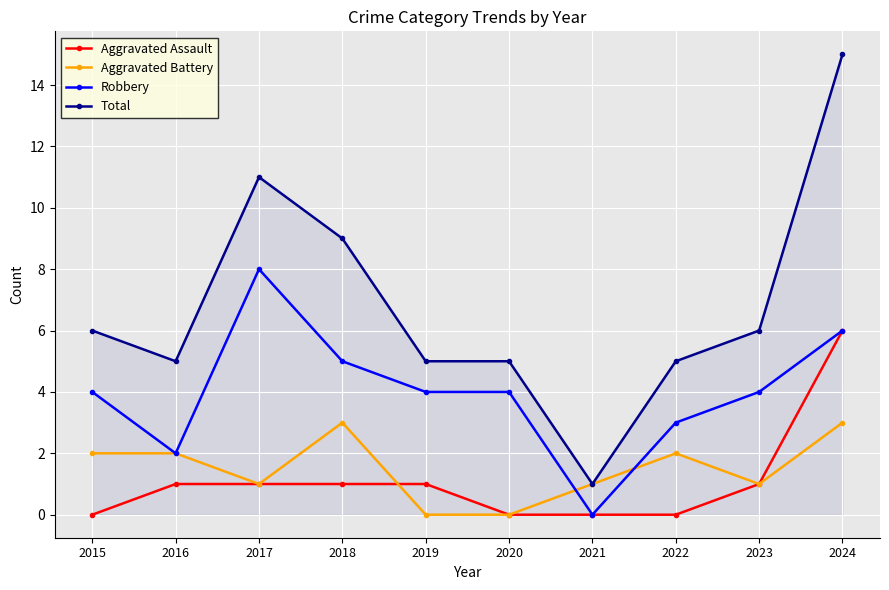

True or false: Robbery and Total intersect in this chart.

False